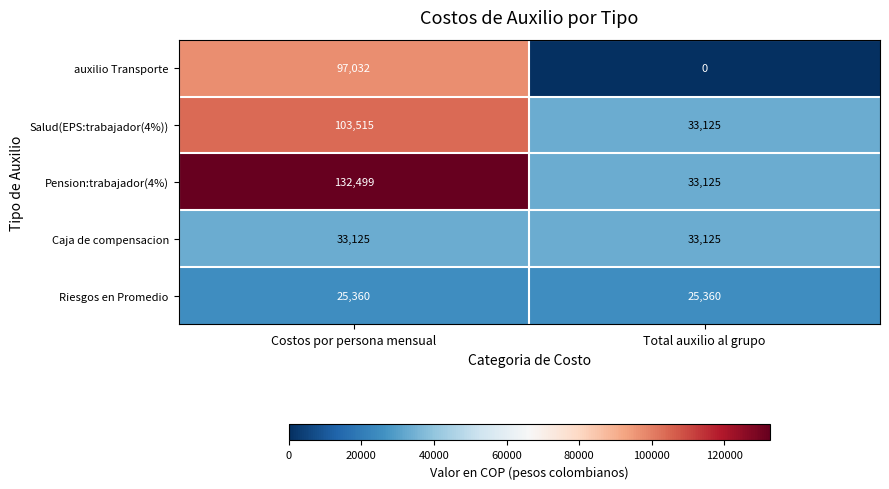

Between Costos por persona mensual and Total auxilio al grupo, which series saw the biggest shift?

Pension:trabajador(4%)